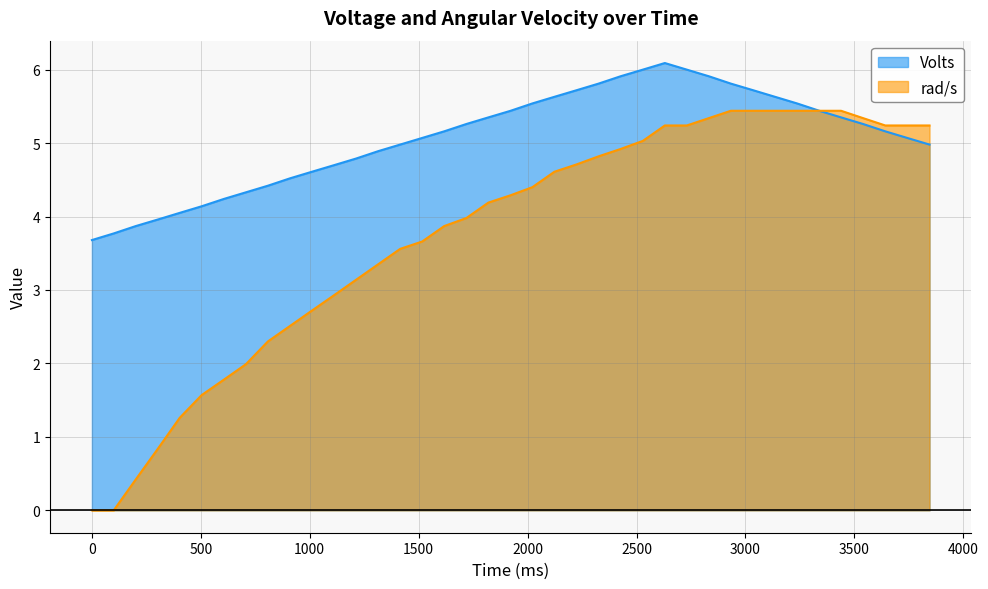

Reading left to right, transcribe all the data shown in this chart.

Volts: 3.7	3.8	3.9	4.0	4.0	4.1	4.2	4.3	4.4	4.5	4.6	4.7	4.8	4.9	5.0	5.1	5.2	5.3	5.3	5.4	5.5	5.6	5.7	5.8	5.9	6.0	6.1	6.0	5.9	5.8	5.7	5.6	5.5	5.4	5.3	5.3	5.2	5.1	5.0
rad/s: 0.0	0.0	0.4	0.8	1.3	1.6	1.8	2.0	2.3	2.5	2.7	2.9	3.1	3.4	3.6	3.7	3.9	4.0	4.2	4.3	4.4	4.6	4.7	4.8	4.9	5.0	5.2	5.2	5.3	5.4	5.4	5.4	5.4	5.4	5.4	5.3	5.2	5.2	5.2